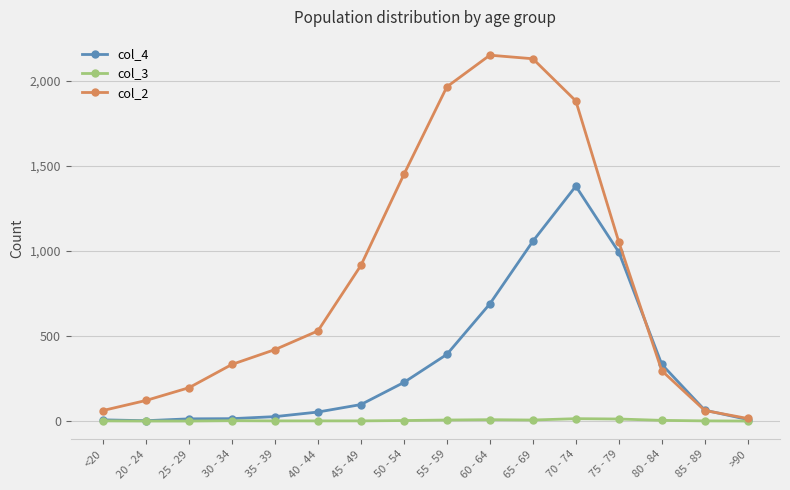

At how many categories does at least one series exceed 990?

6